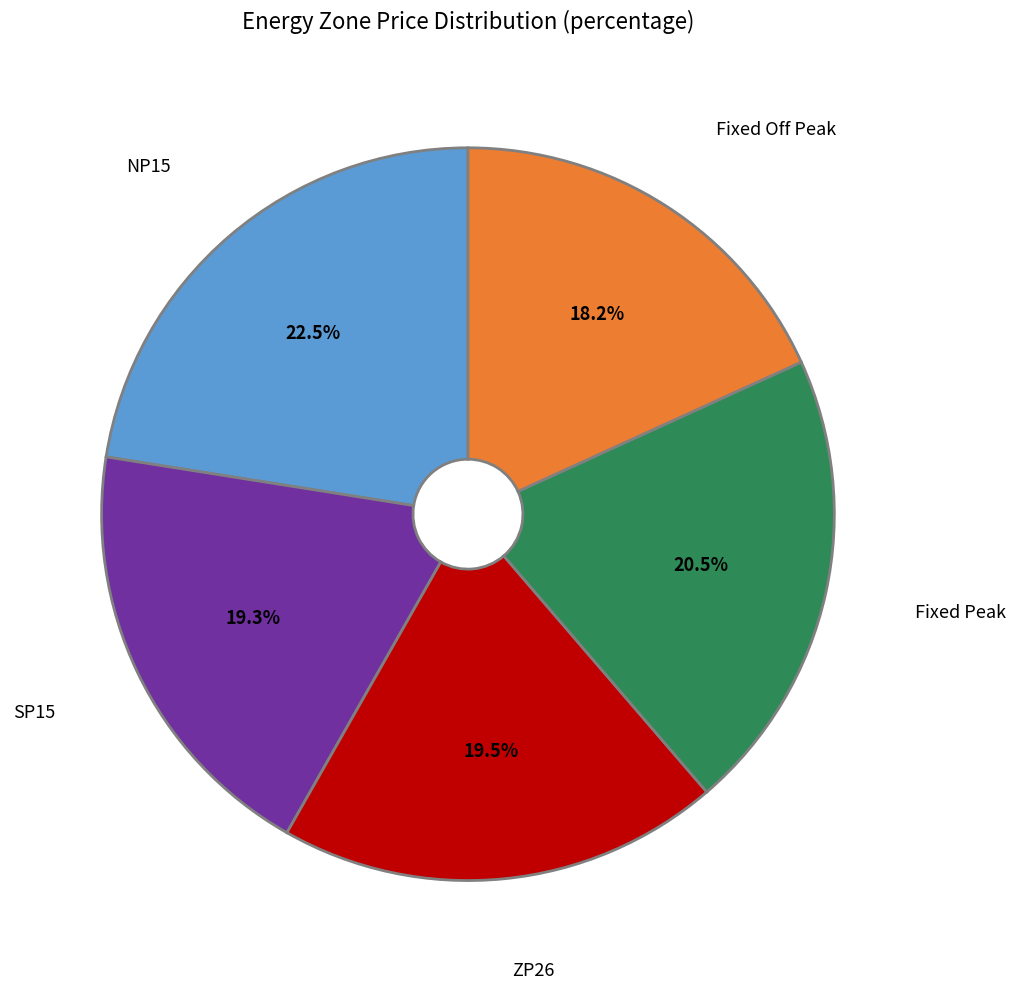

Combined, what portion of the pie is Fixed Peak and SP15?

39.8%